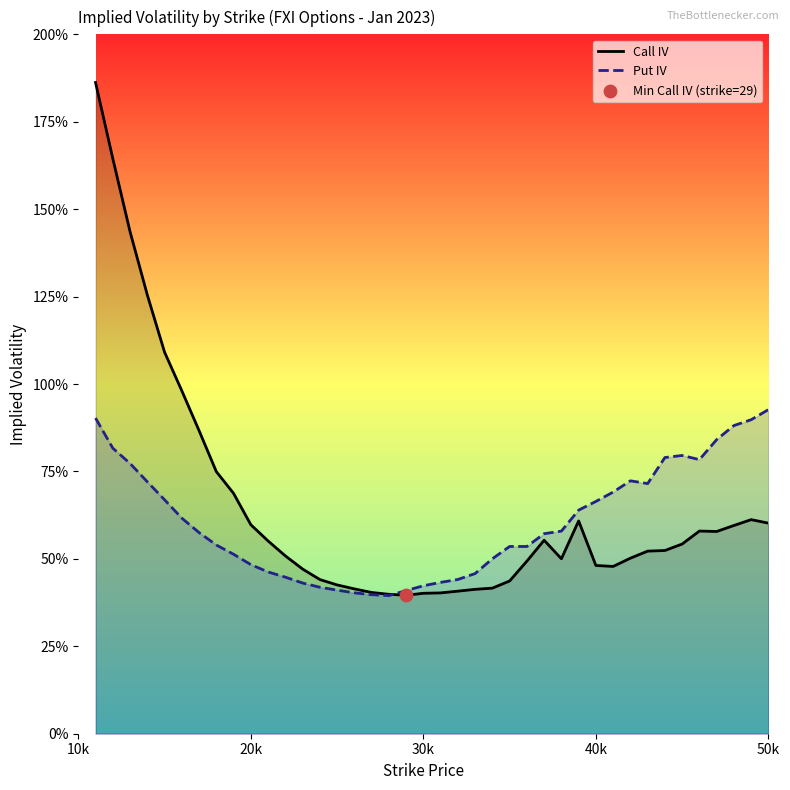

What are all the series names shown in the legend?

Call IV, Put IV